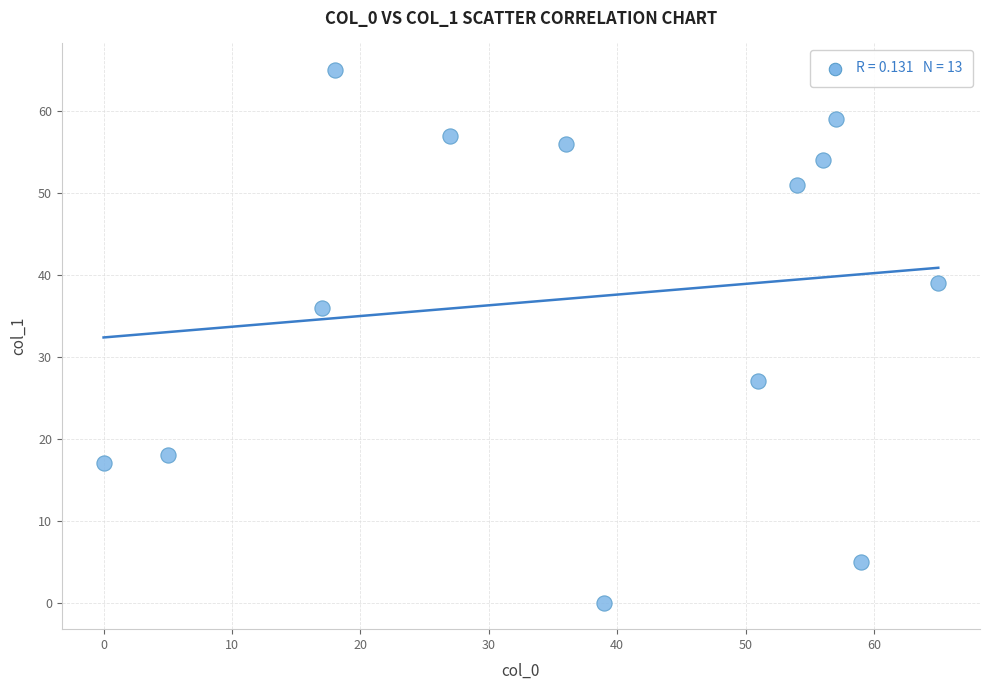

What Y value in the scatter plot is closest to 32?

36